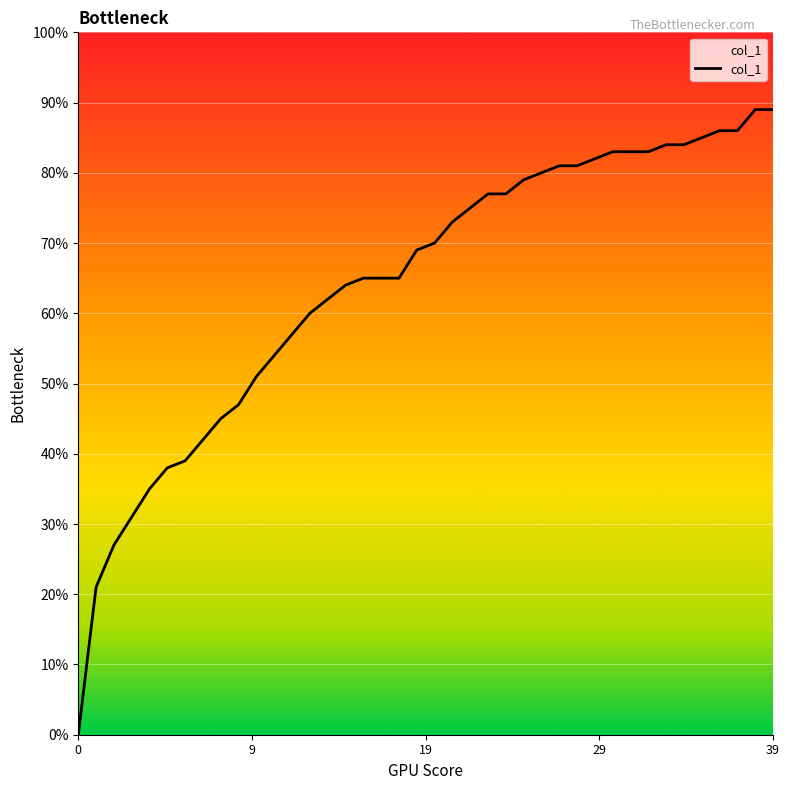

Between 37 and 13, which is larger?

37